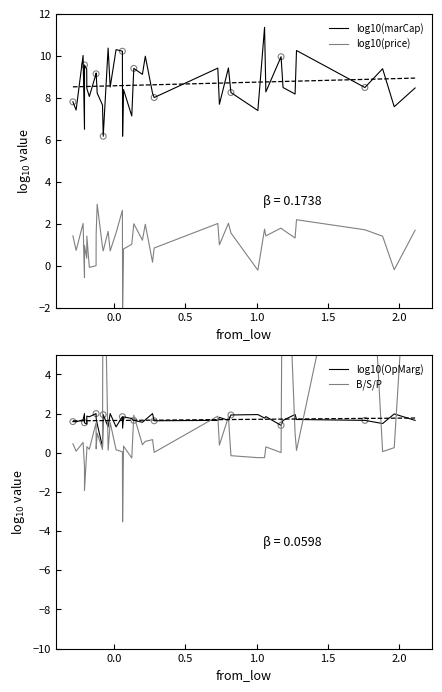

Which series has the largest total across all categories?

log10(marCap)